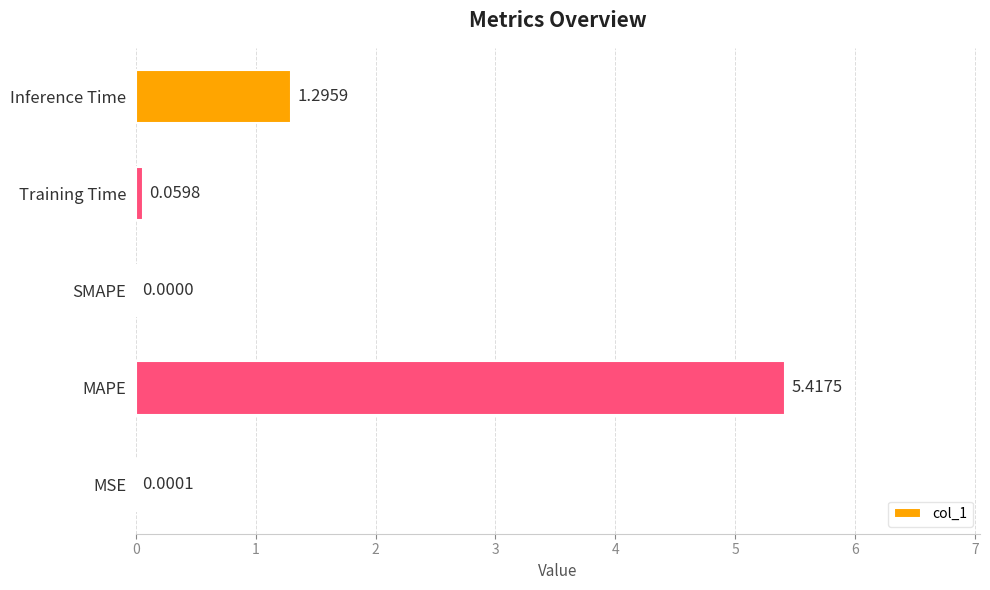

What is the sum of the values at Training Time and MAPE?

5.5